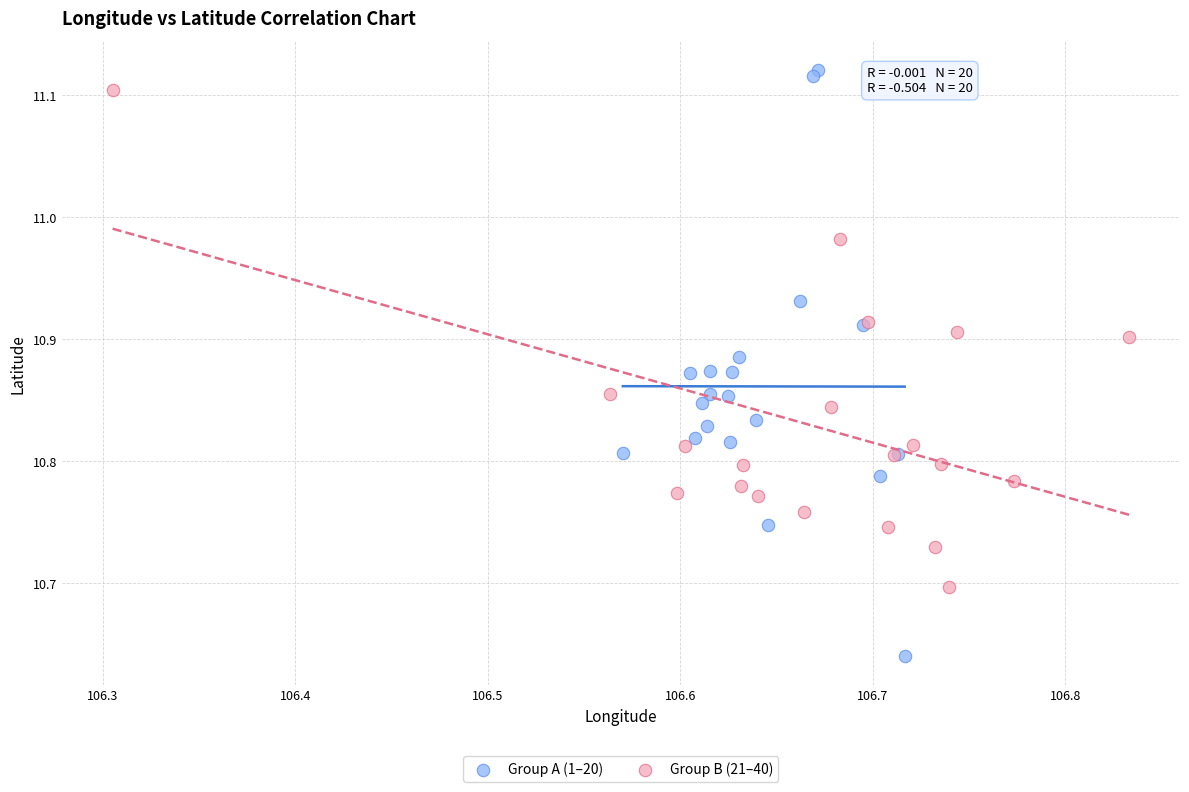

Which series reaches the minimum Y coordinate?

Group A (1–20)